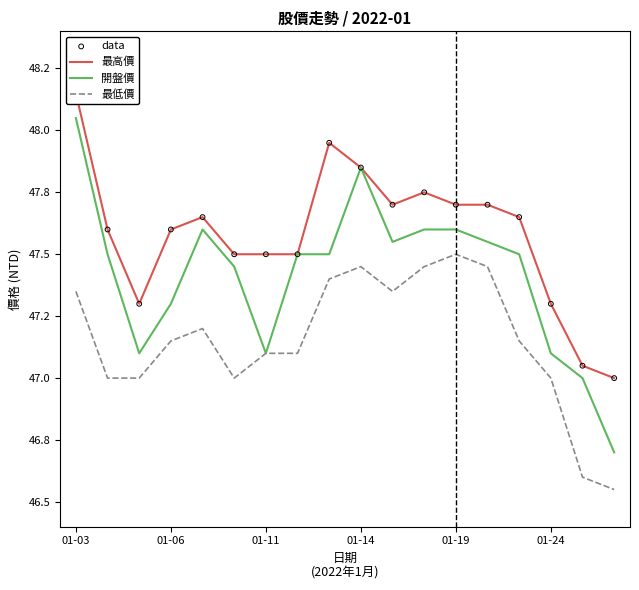

What are all the series names shown in the legend?

最高價, 開盤價, 最低價, data